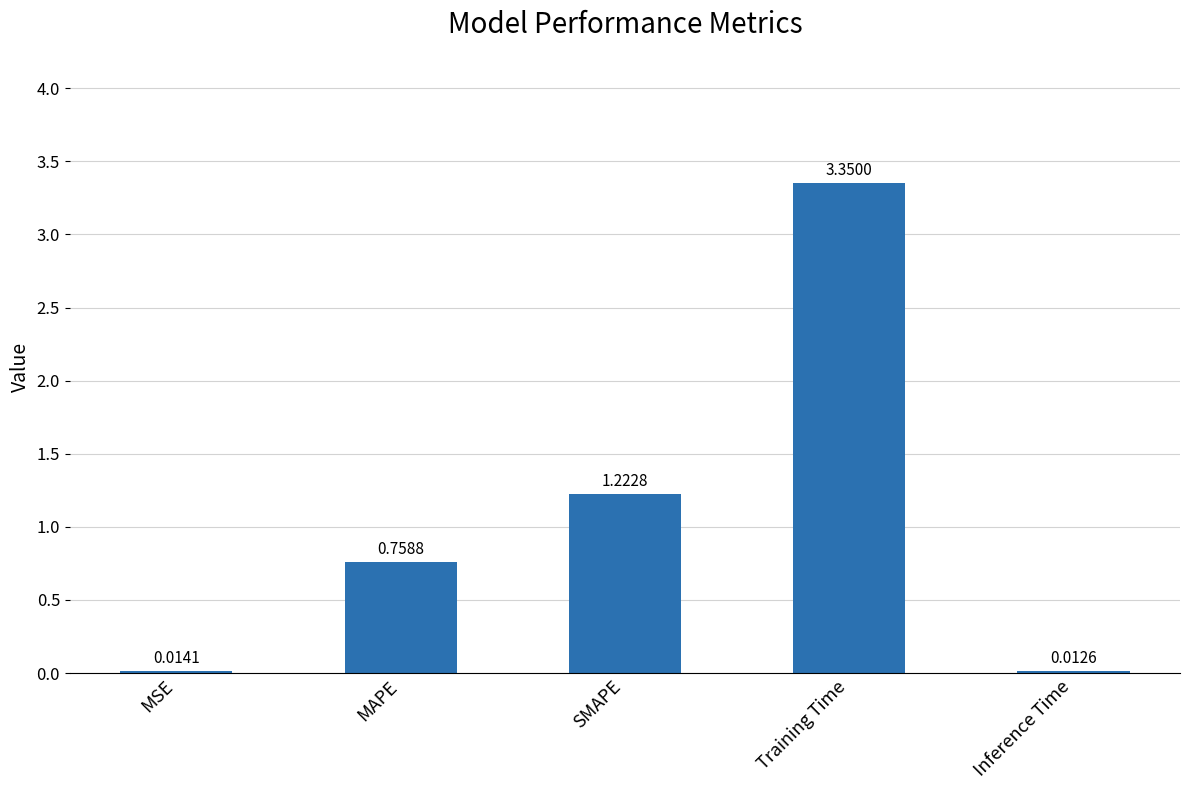

Where is the data nearest to the value 1?

SMAPE